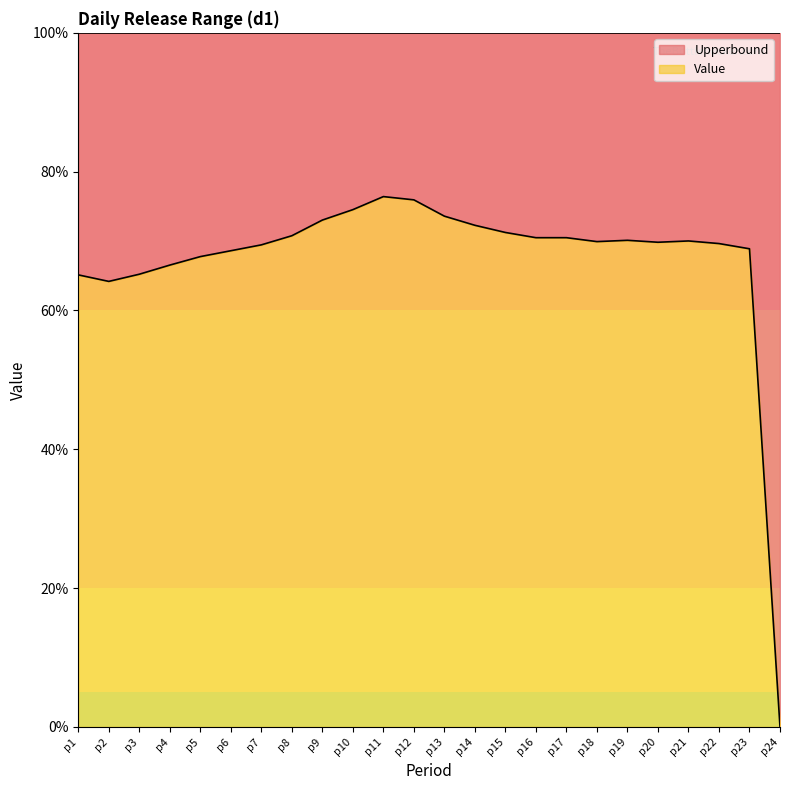

List the labels in order of value, largest first.

p11, p12, p10, p13, p9, p14, p15, p8, p16, p17, p19, p21, p18, p20, p22, p7, p23, p6, p5, p4, p3, p1, p2, p24